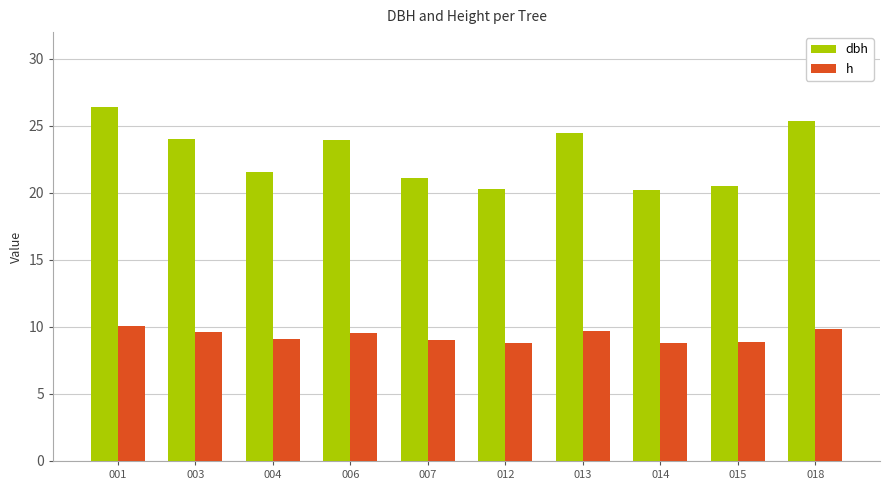

What is the minimum value shown in the chart?

8.8